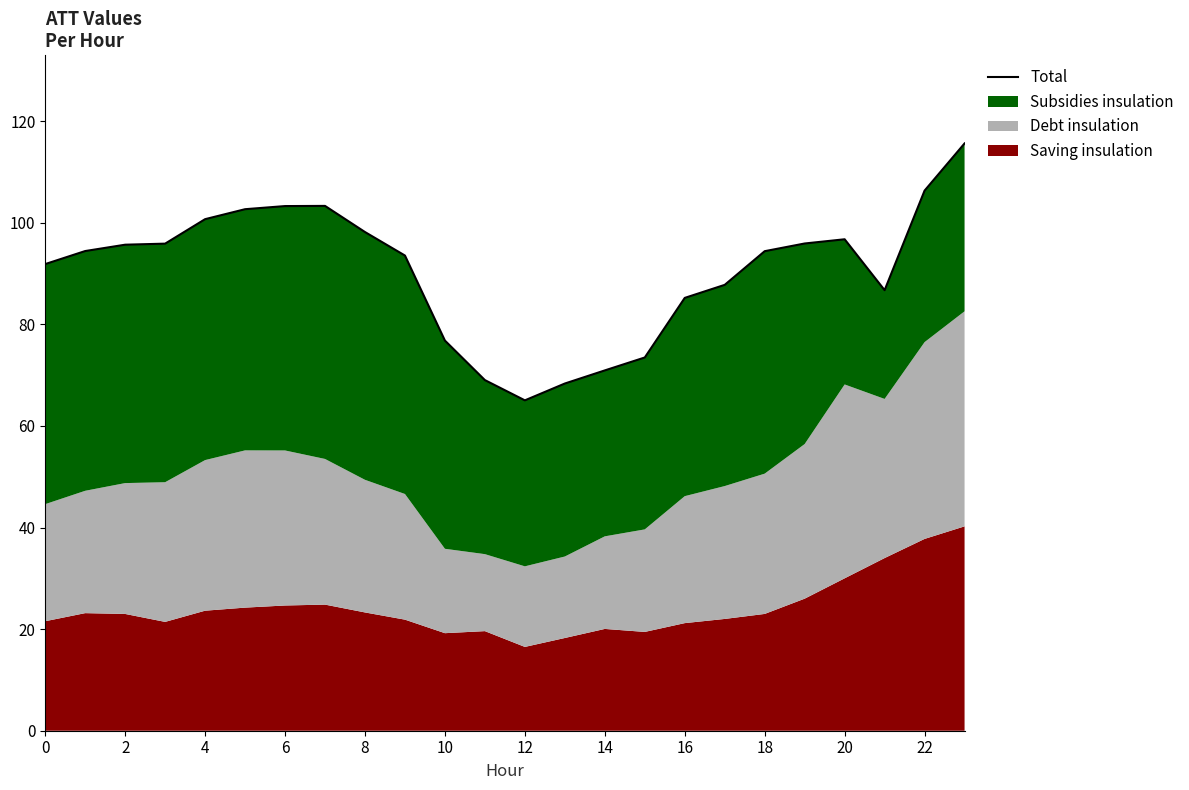

Approximately how many times larger is the value at 19 compared to 16?

1.0